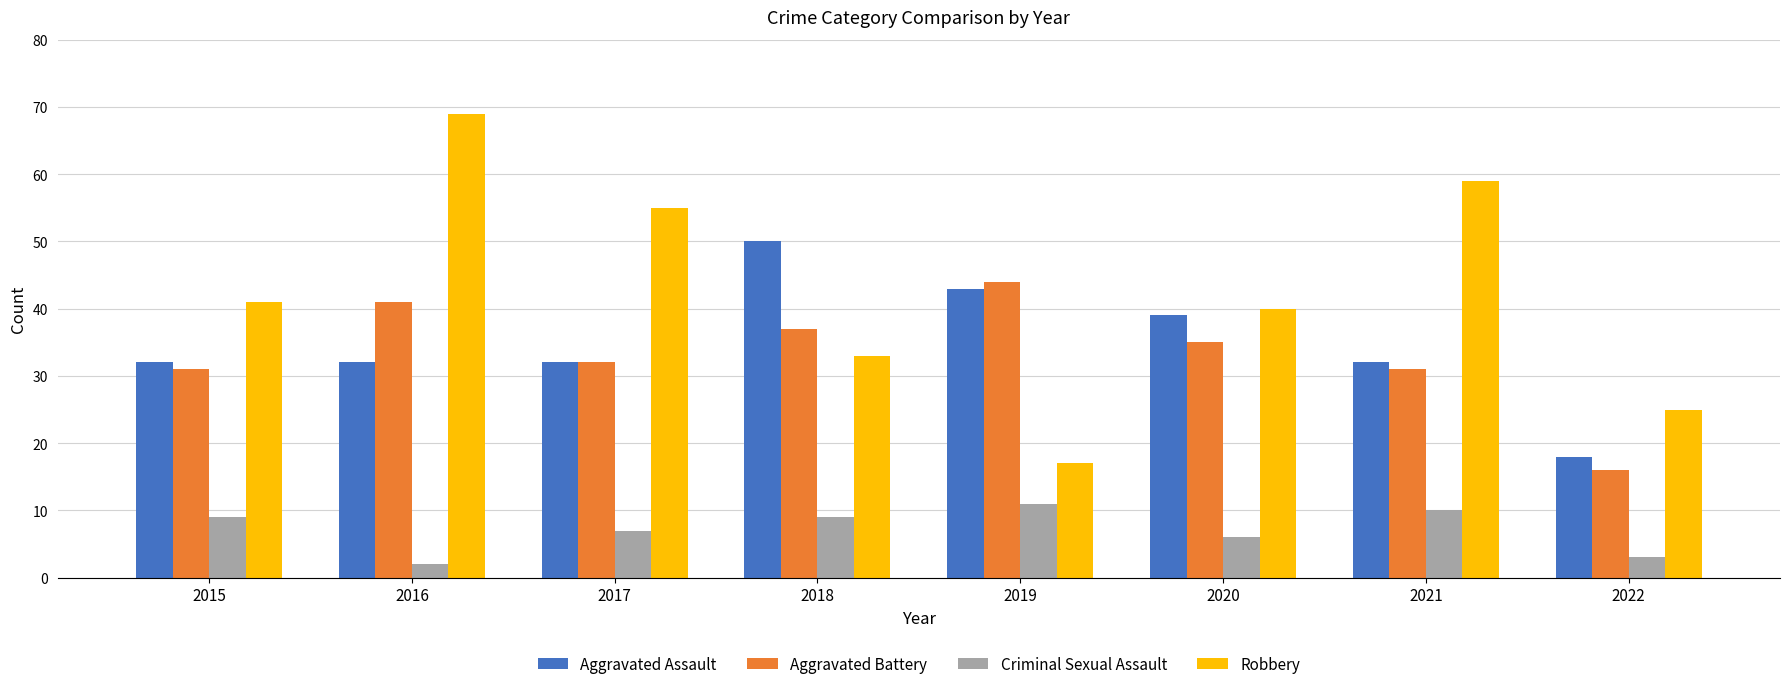

Rank the series by their maximum value, from highest to lowest.

Robbery, Aggravated Assault, Aggravated Battery, Criminal Sexual Assault